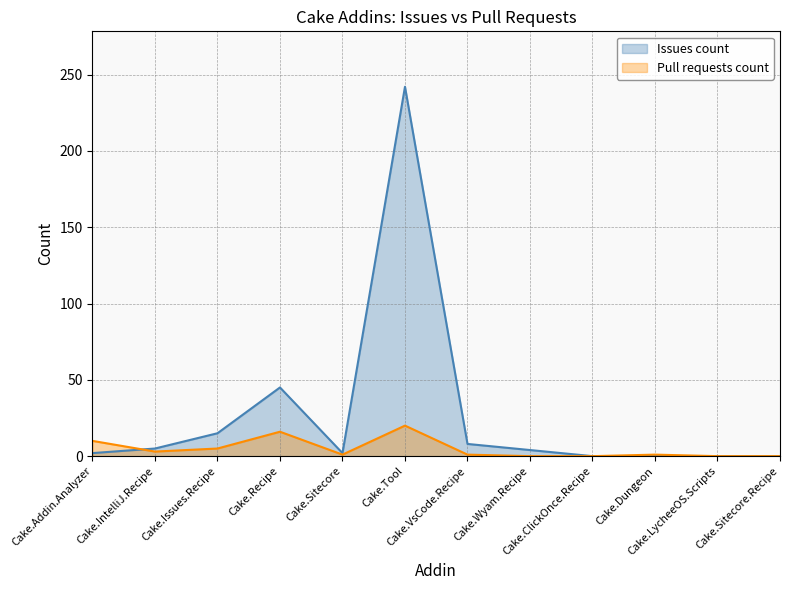

Where does the Issues count series first go above 4?

Cake.IntelliJ.Recipe